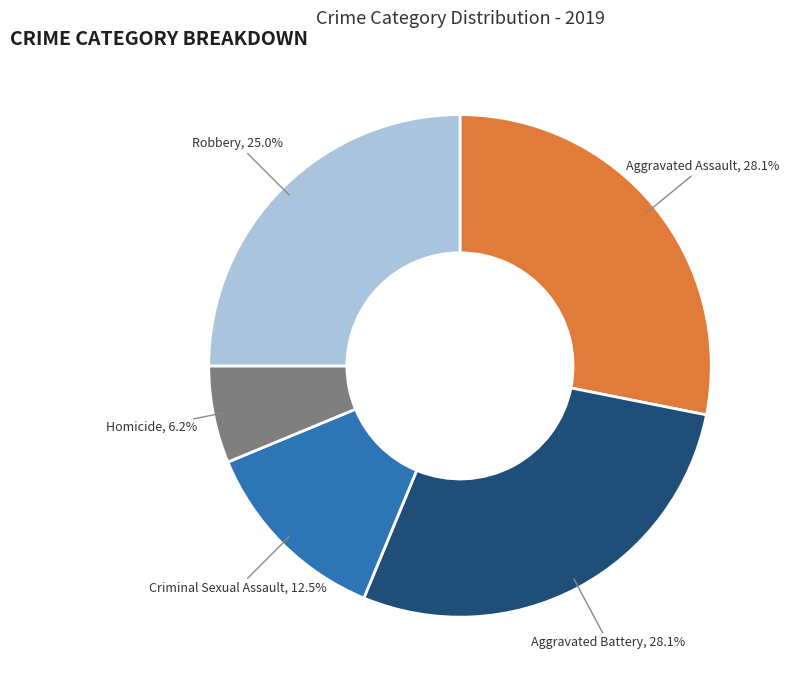

Which category has the smallest portion of the pie?

Homicide